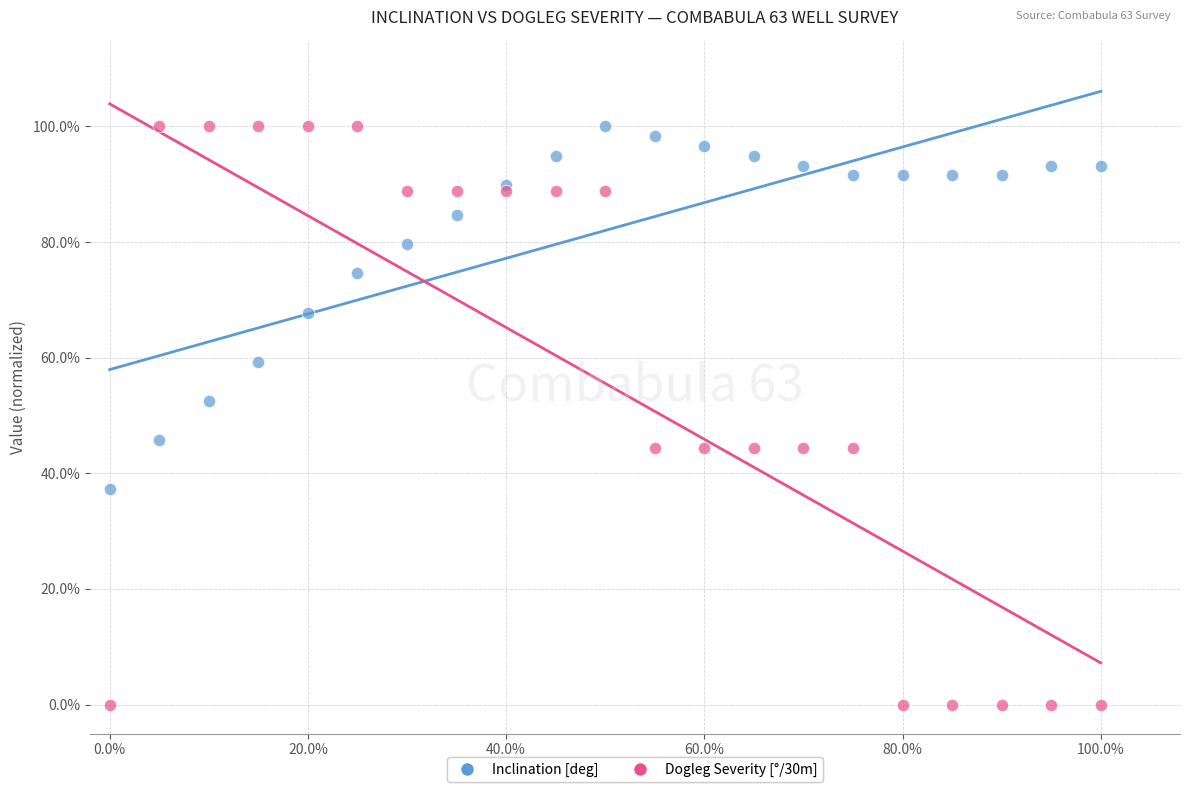

Which series has the widest spread of Y values?

Dogleg Severity [°/30m]